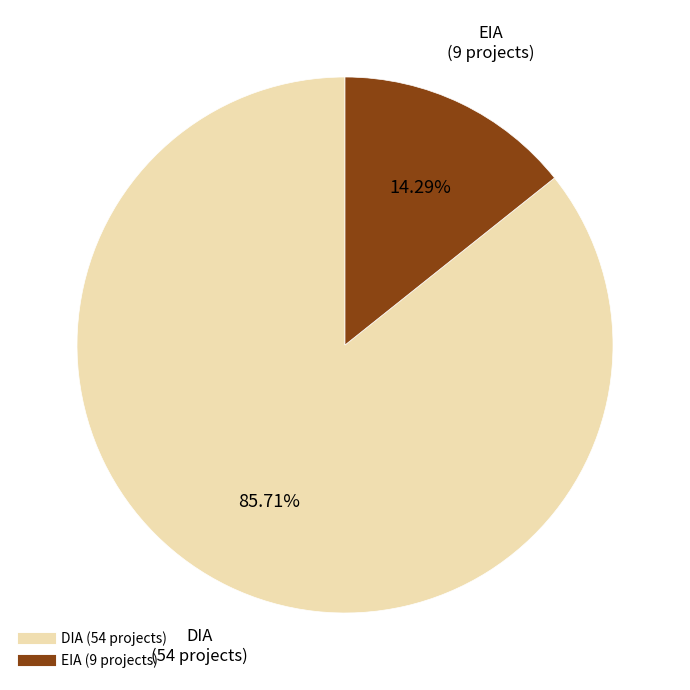

To the nearest percent, what percentage of the pie is DIA?

86%